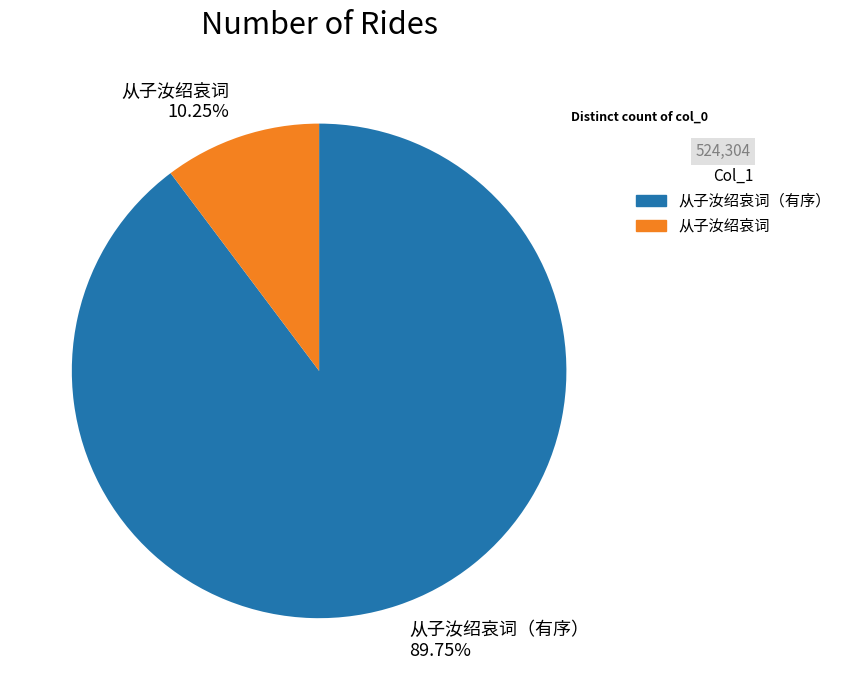

What percentage do 从子汝绍哀词（有序） and 从子汝绍哀词 together represent?

100.0%